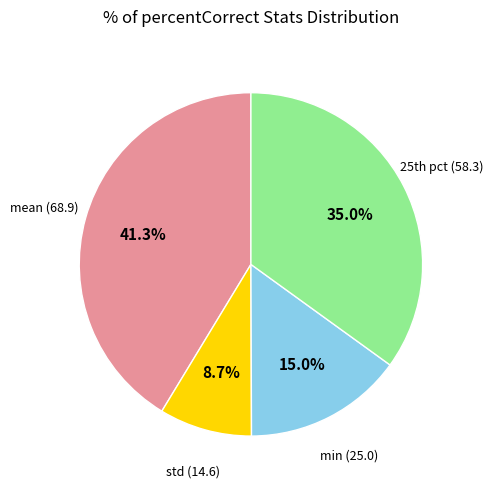

Is there any slice that represents more than half of the pie?

No